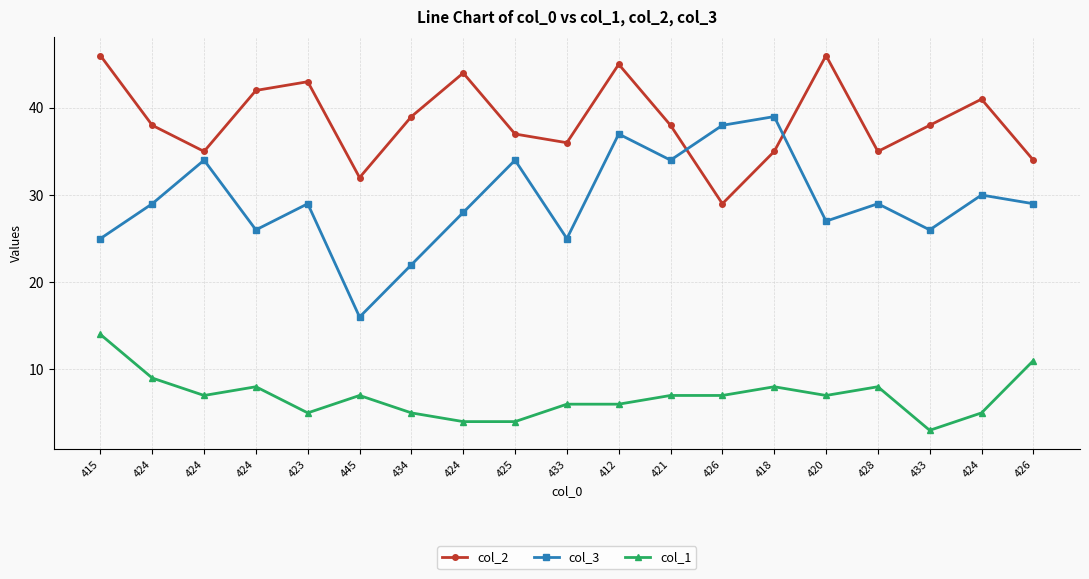

True or false: col_3 and col_1 intersect in this chart.

False